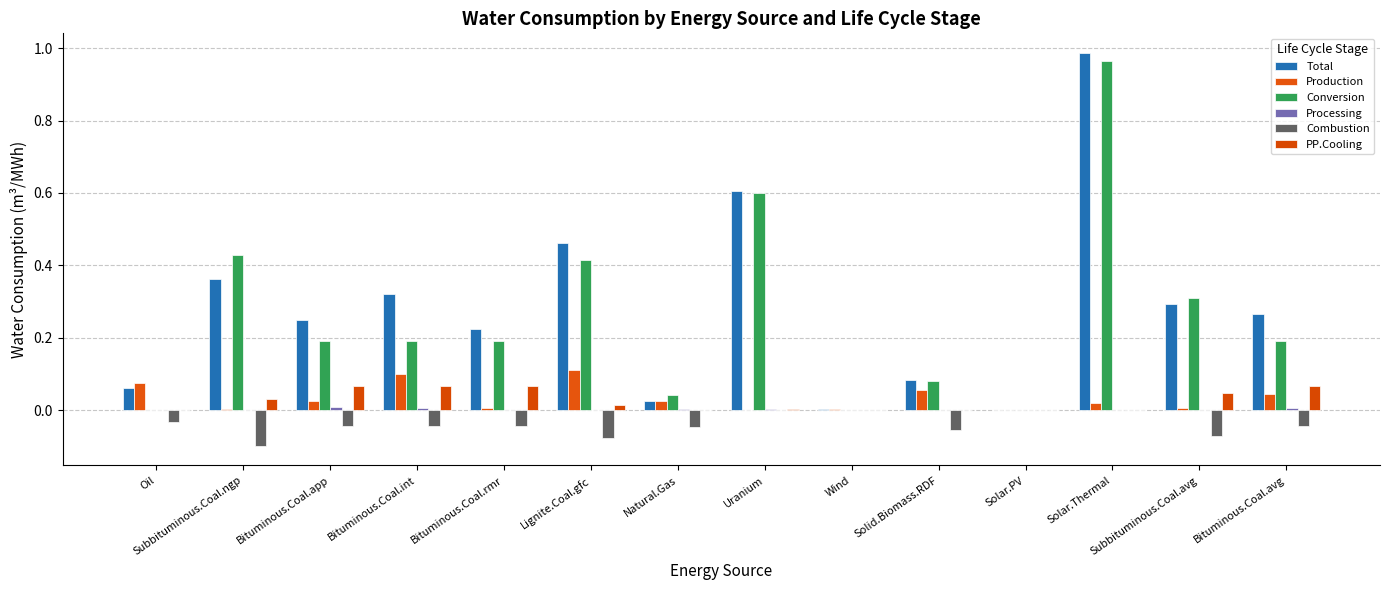

Which has a higher value, Solid.Biomass.RDF or Wind?

Solid.Biomass.RDF